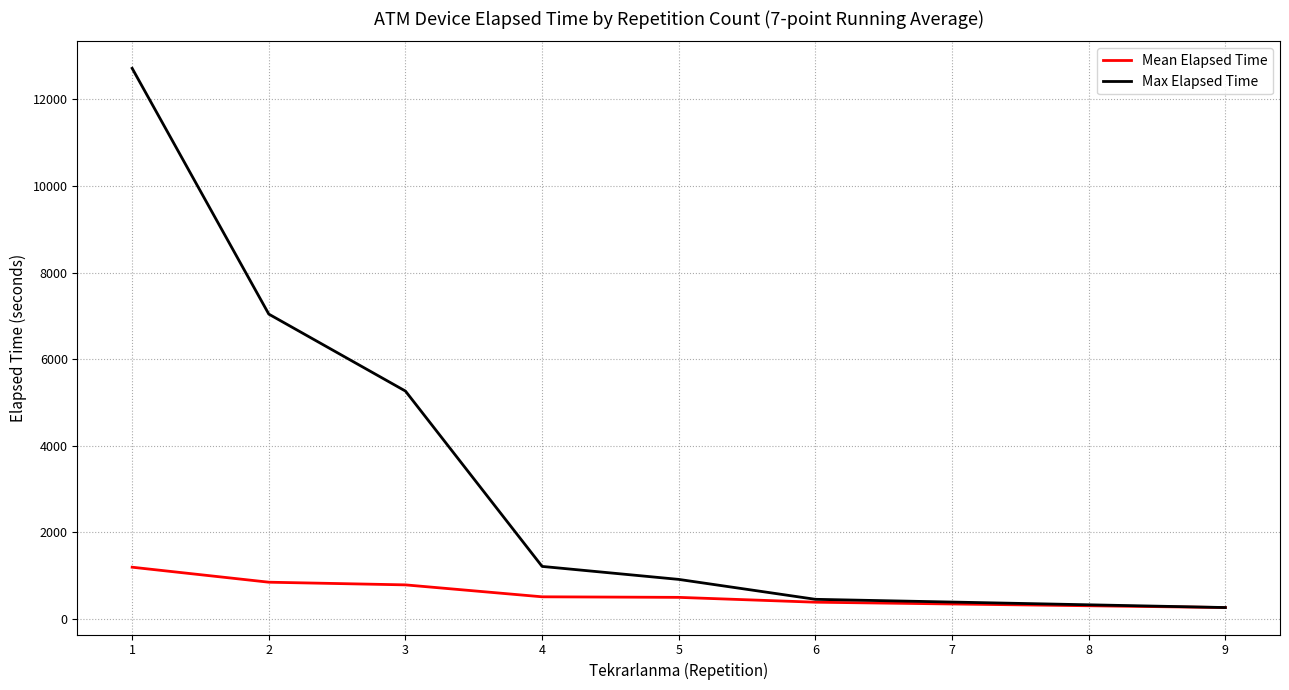

Rank the series by their maximum value, from highest to lowest.

Max Elapsed Time, Mean Elapsed Time